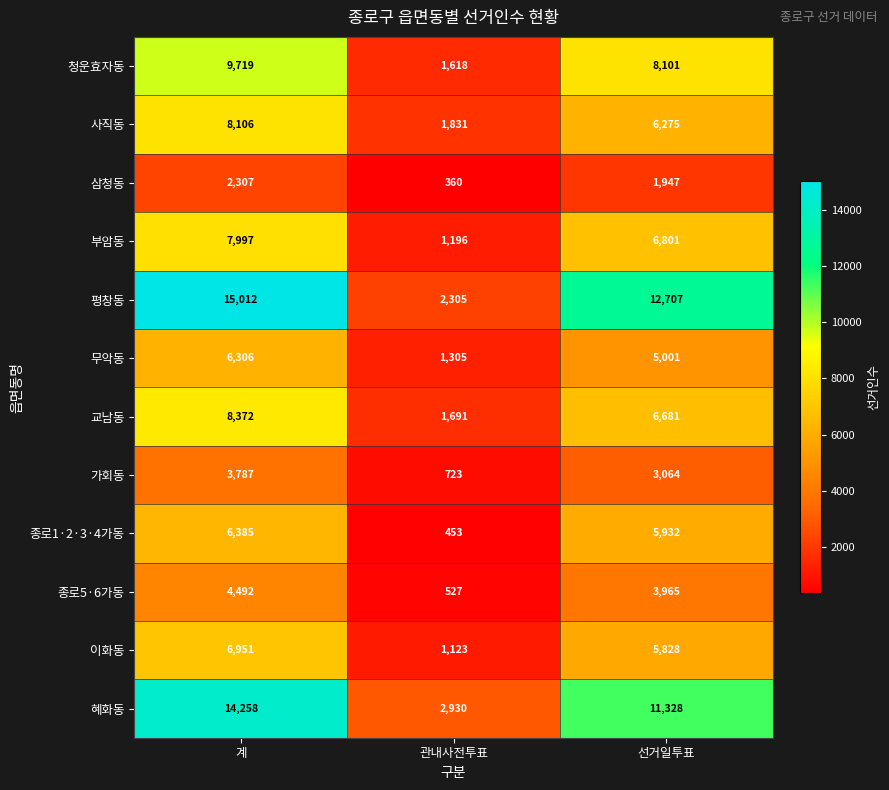

List the series in order of their peak value, lowest first.

삼청동, 가회동, 종로5·6가동, 무악동, 종로1·2·3·4가동, 이화동, 부암동, 사직동, 교남동, 청운효자동, 혜화동, 평창동